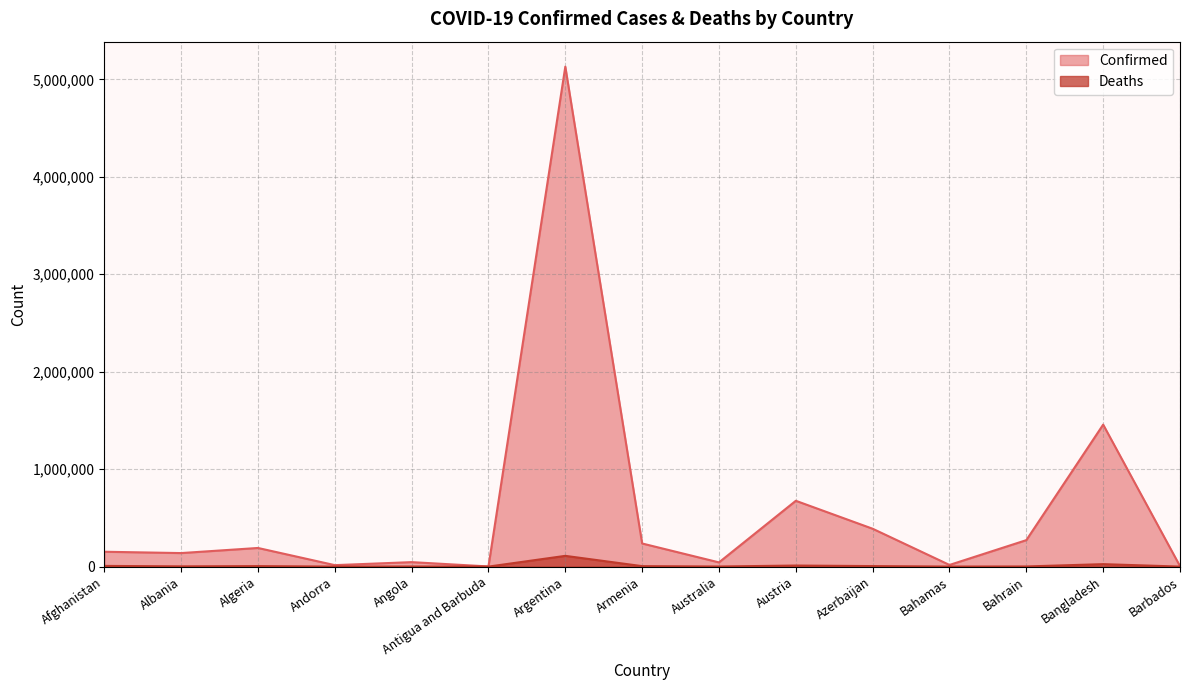

True or false: Deaths and Confirmed cross at least once.

False